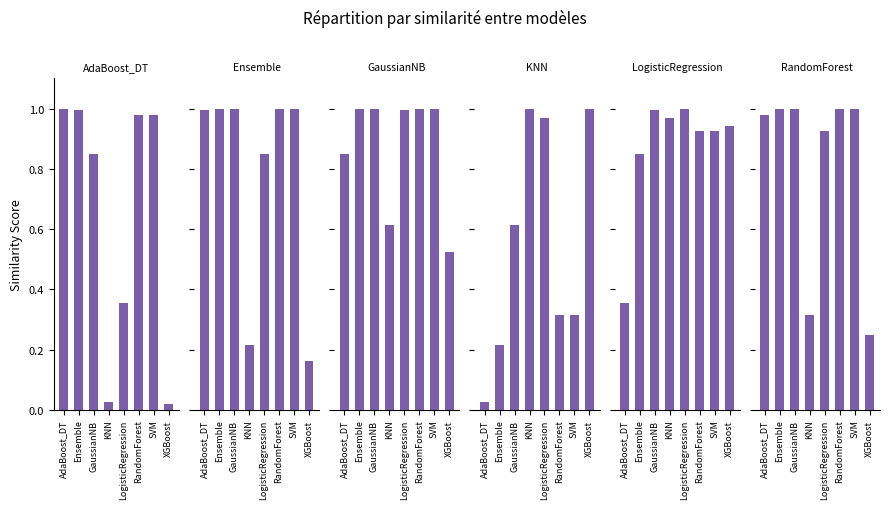

What position from the left is AdaBoost_DT?

1